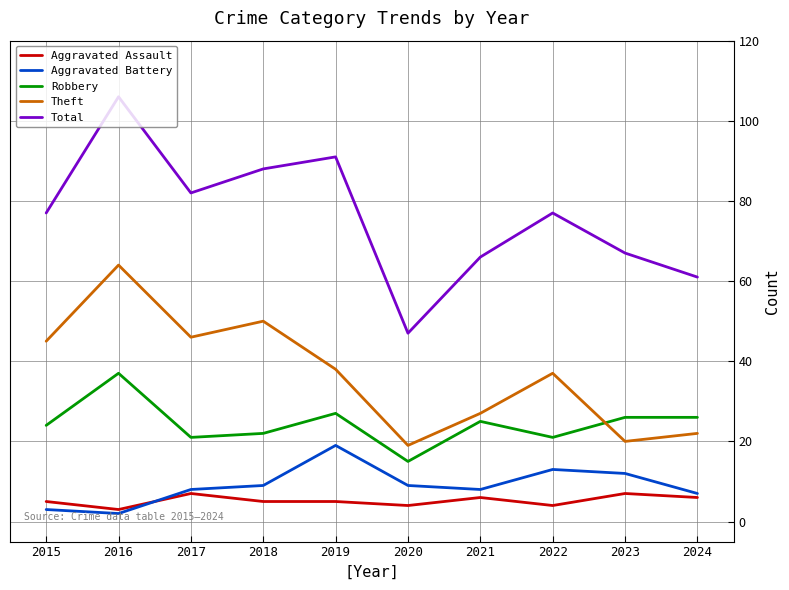

What is the highest value of the Aggravated Assault series?

7